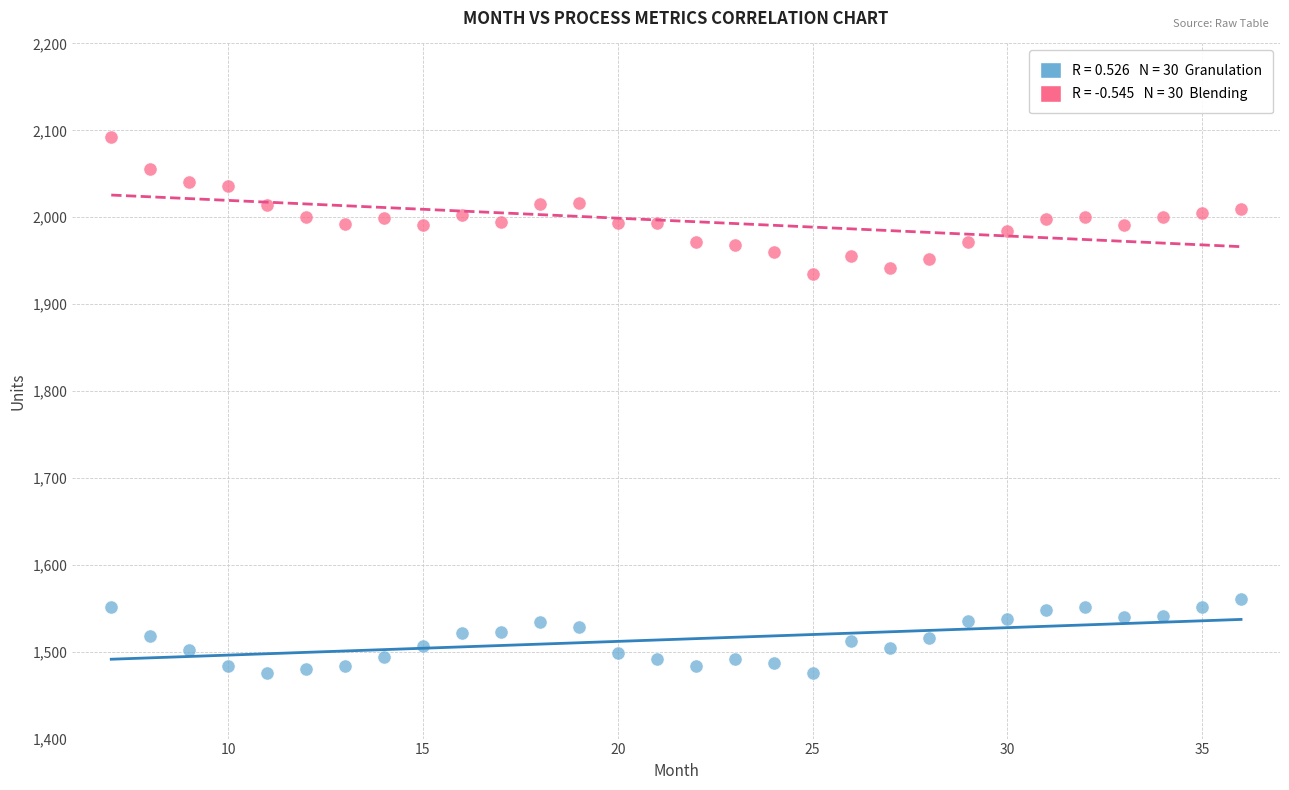

Across all data points, what is the range of X values (max minus min)?

29